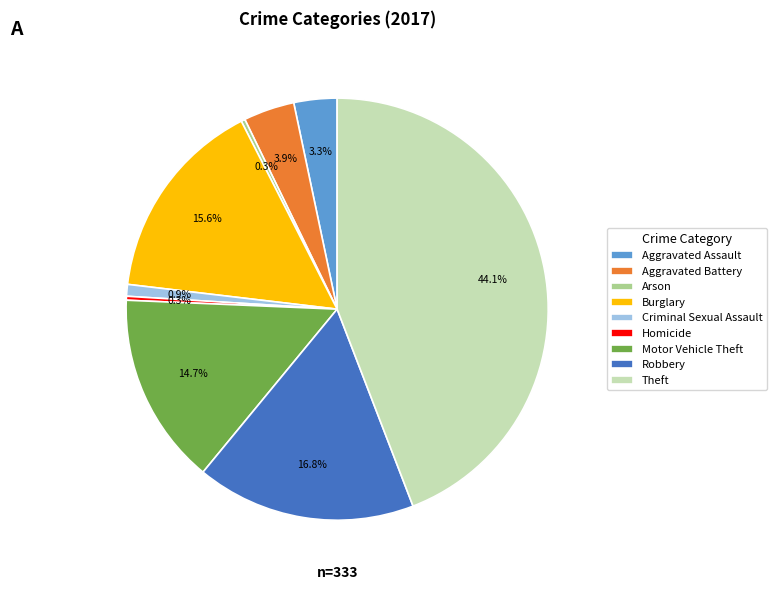

Which category has the biggest portion of the pie?

Theft